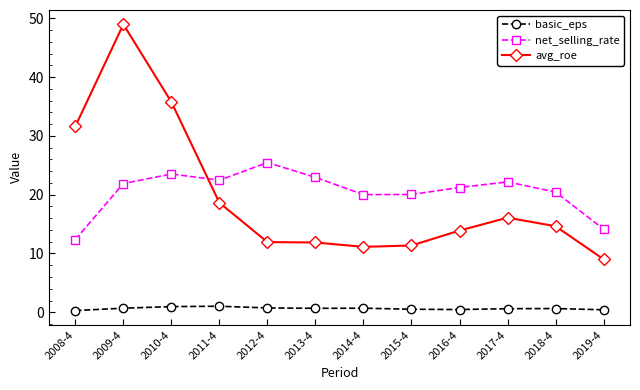

The basic_eps series shows 0.7 at 2009-4. True or false?

True